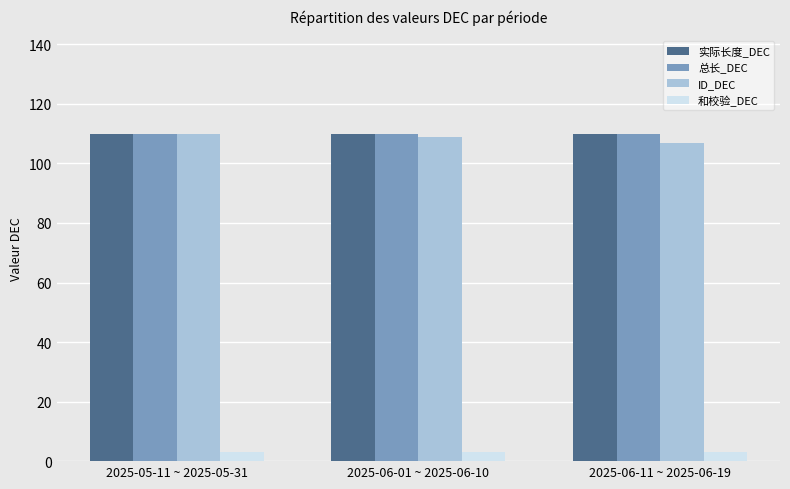

What is the label of the 1st bar from the left?

2025-05-11 ~ 2025-05-31